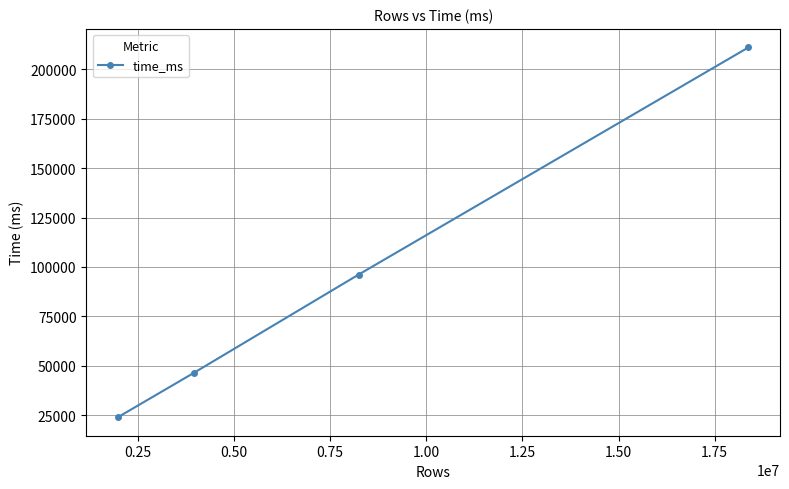

What is the smallest value displayed?

23933.5